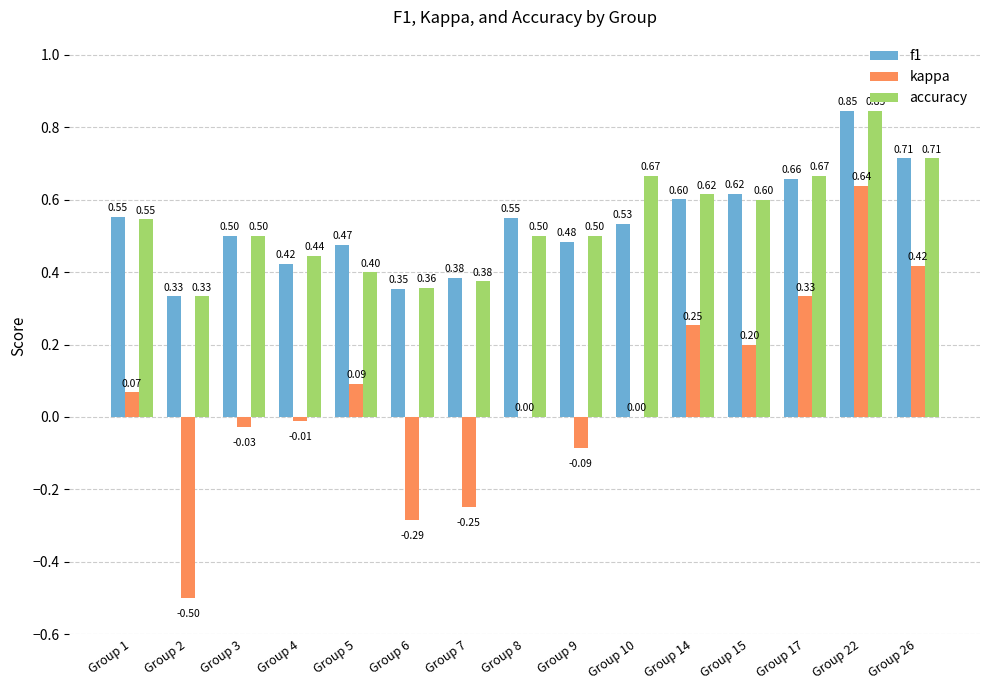

At which category does the chart reach its peak across all series?

Group 22